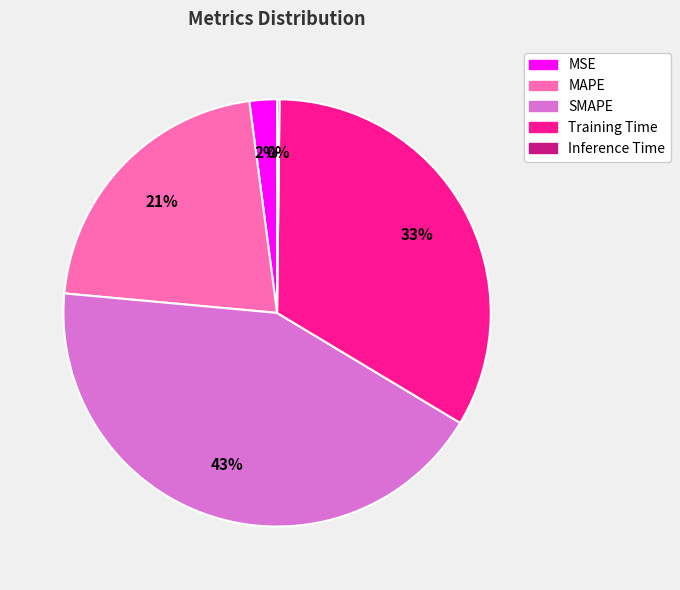

To the nearest percent, what is the difference between the largest and smallest slice percentages?

43%